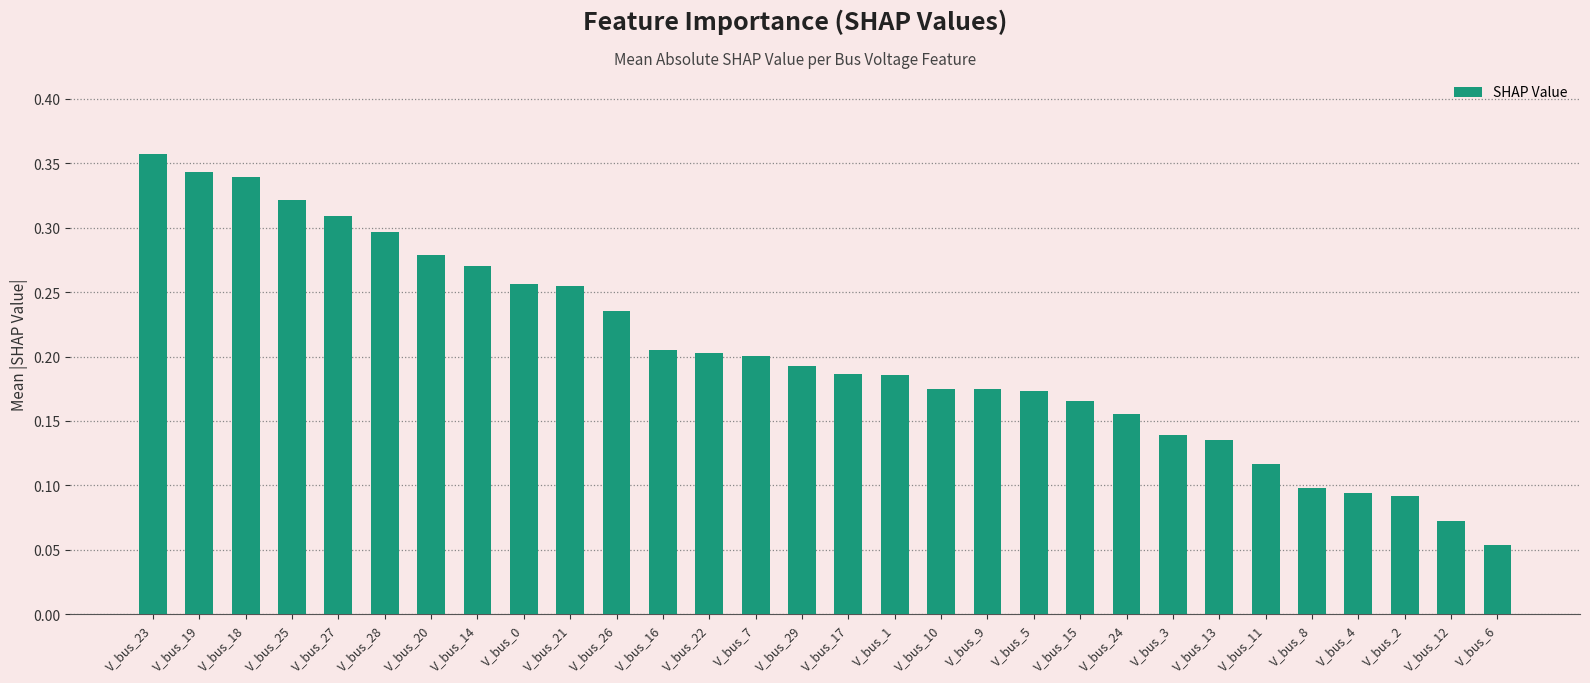

At which label is the value closest to 0?

V_bus_6